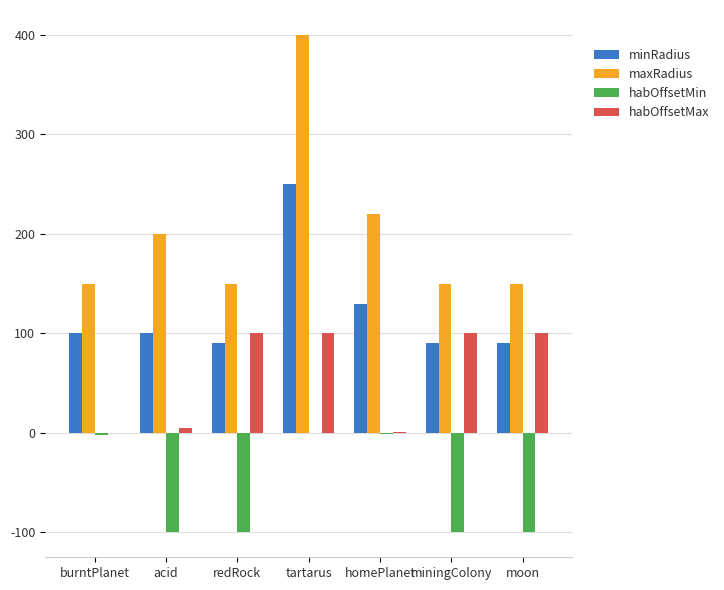

What is the maximum value shown in the chart?

400